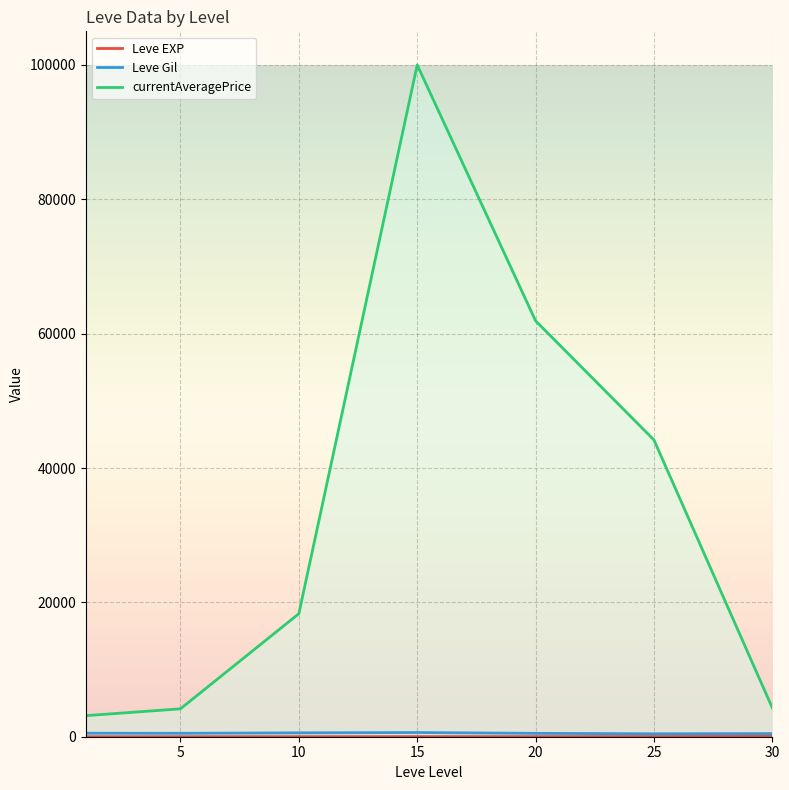

Which series has the largest total across all categories?

currentAveragePrice